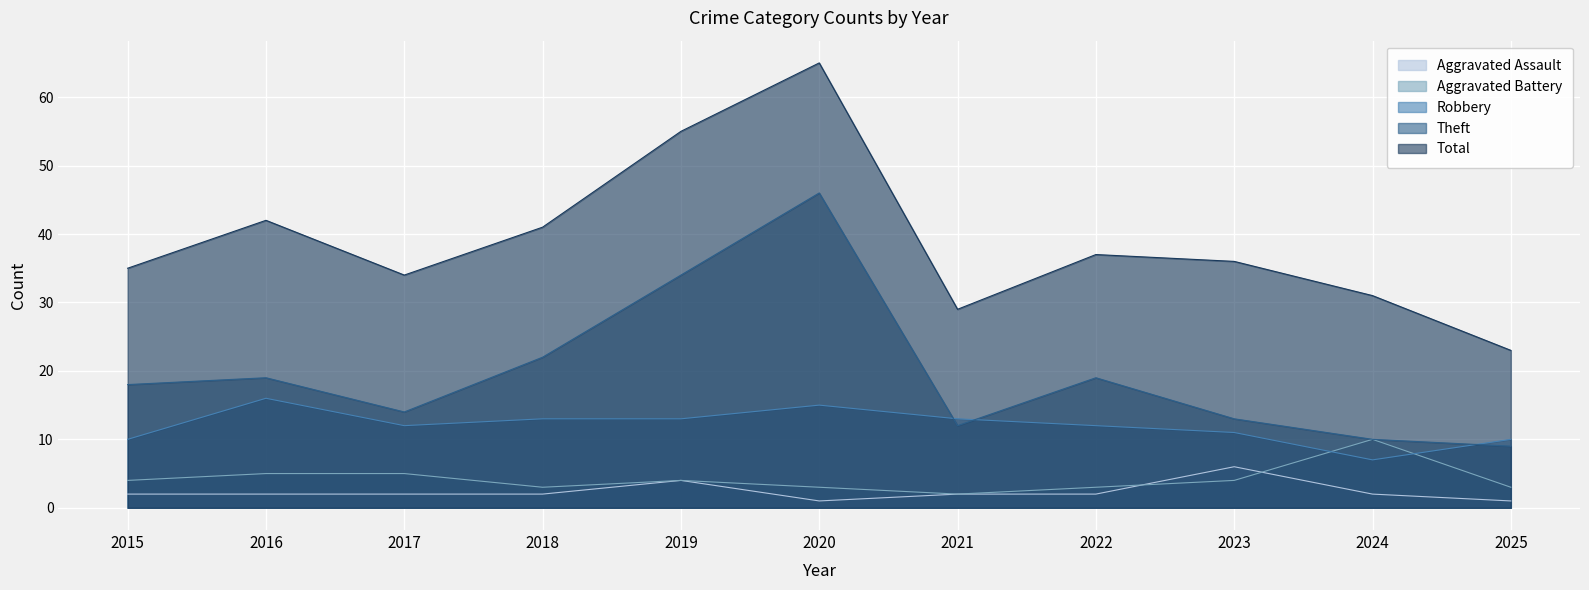

True or false: Aggravated Assault has a value of 2 at 2016.

True